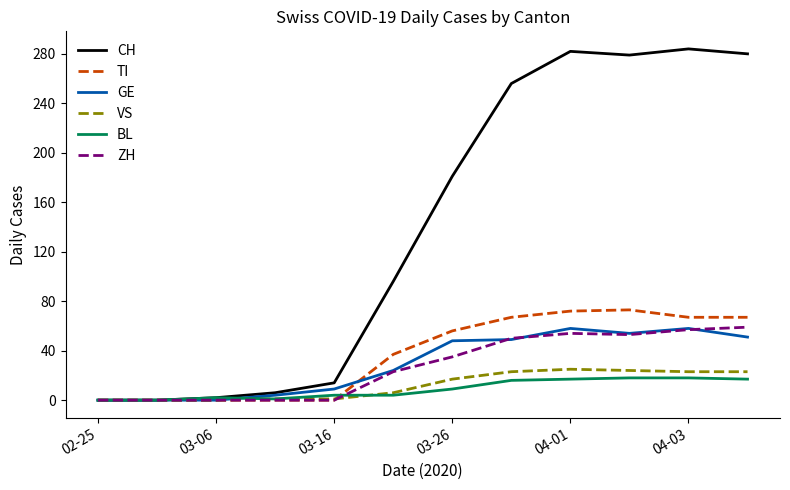

What is the difference between the maximum and minimum values in the VS series?

25